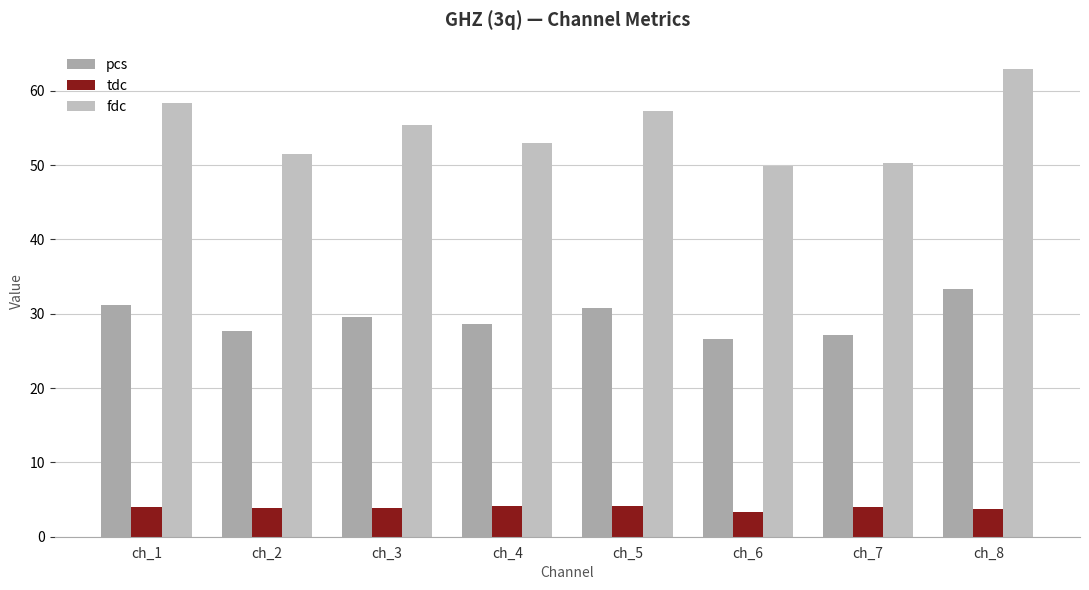

At which label is tdc closest to 3?

ch_6